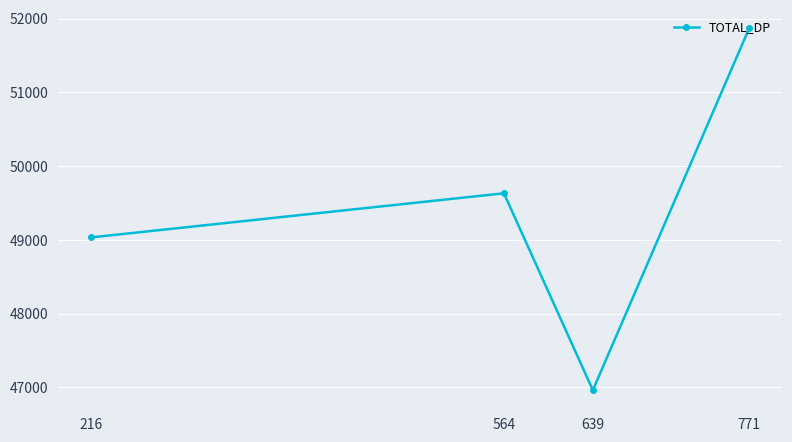

How many points are higher than both their immediate neighbors (excluding endpoints)?

1